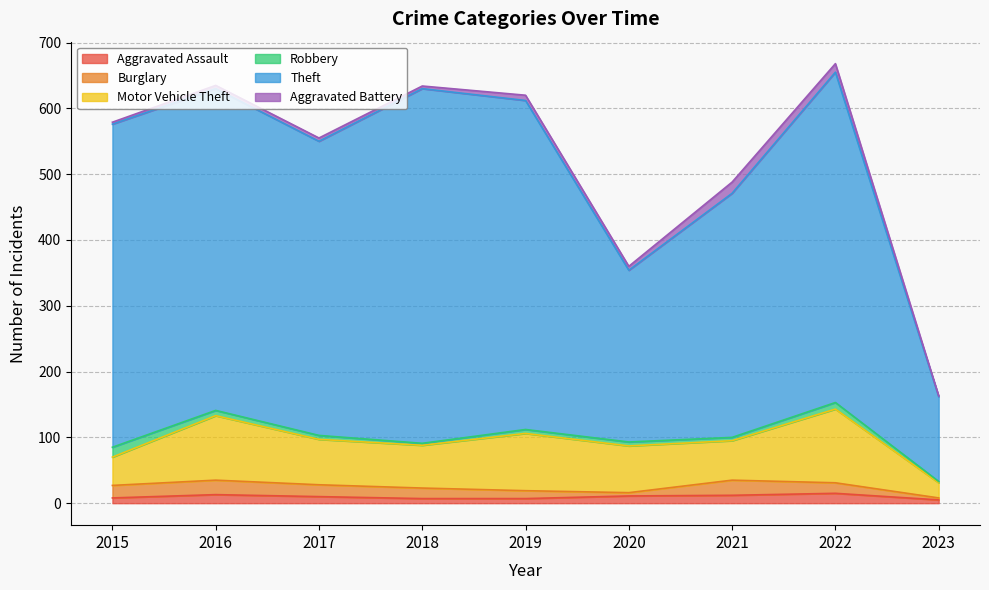

What is the value of the Robbery point at the 7th from the left?

5